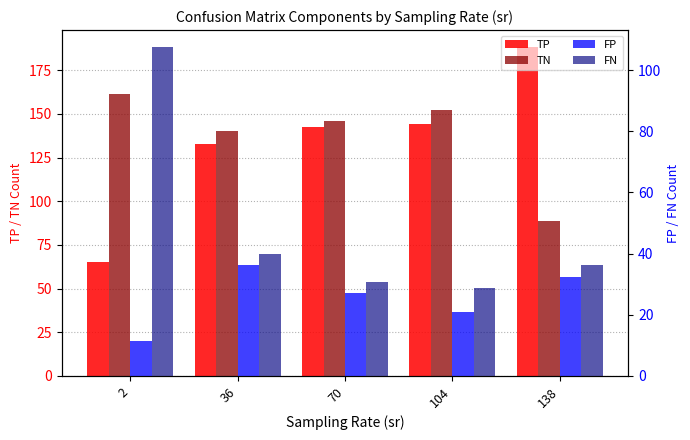

Between 70 and 138, which series saw the biggest shift?

TN